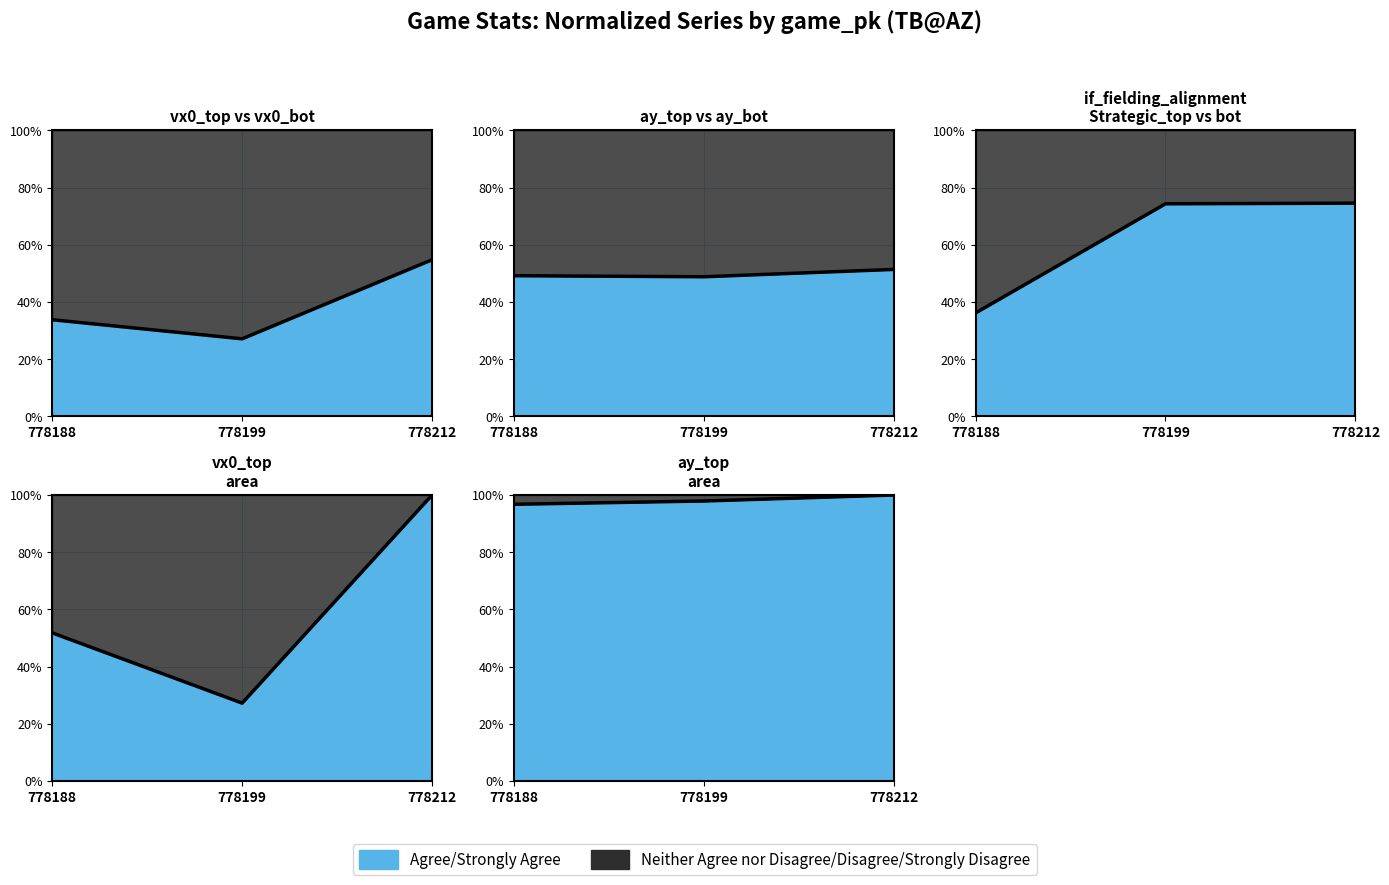

What is the lowest value of the vx0_top series?

27.2